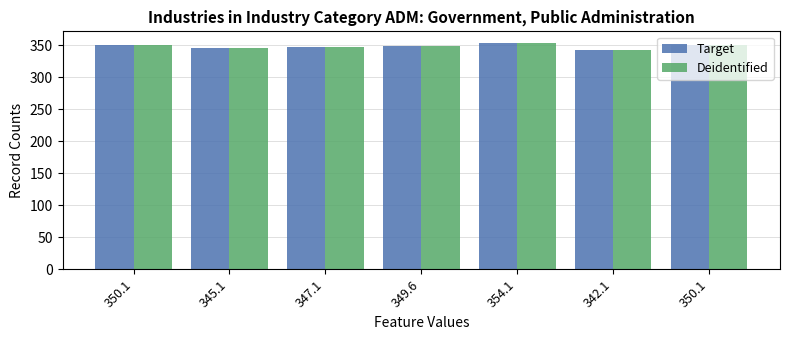

Reading left to right, transcribe all the data shown in this chart.

Target: 350.1	345.1	347.1	349.6	354.1	342.1	350.1
Deidentified: 350.1	345.1	347.1	349.6	354.1	342.1	350.1